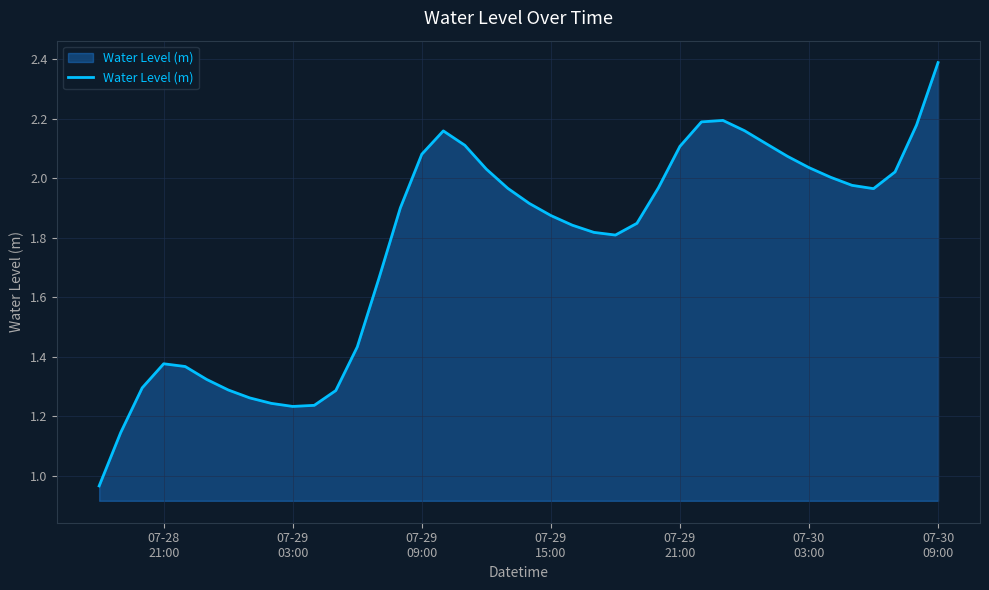

What is the maximum value shown in the chart?

2.4